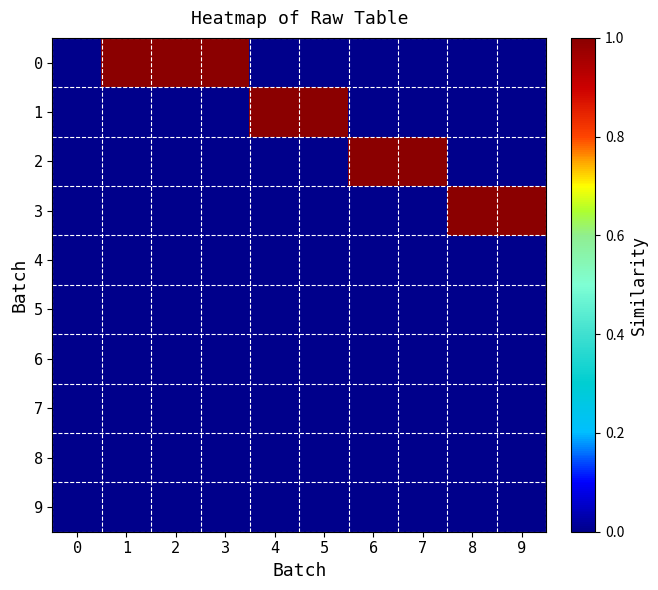

Which has a higher value, 4 or 1?

1